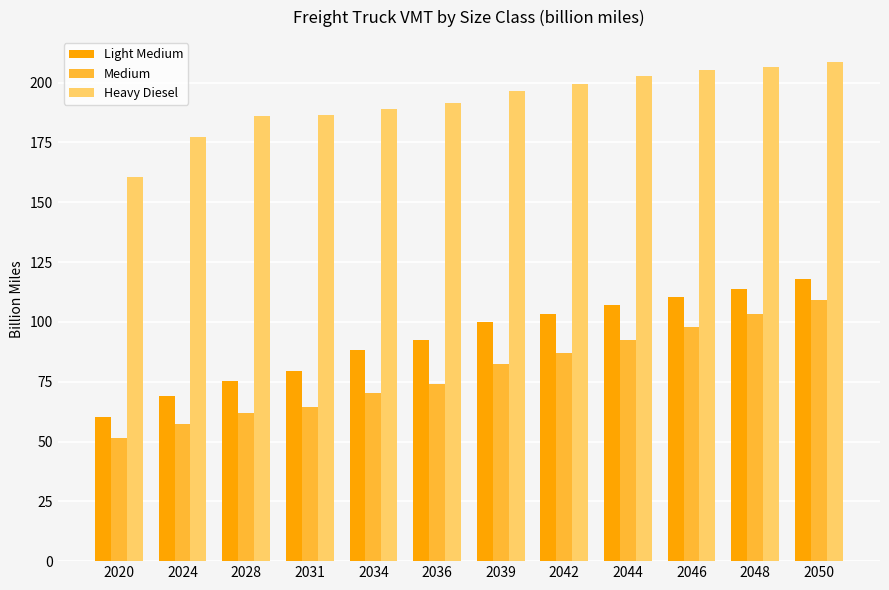

What is the difference between the maximum and minimum values in the Medium series?

57.6